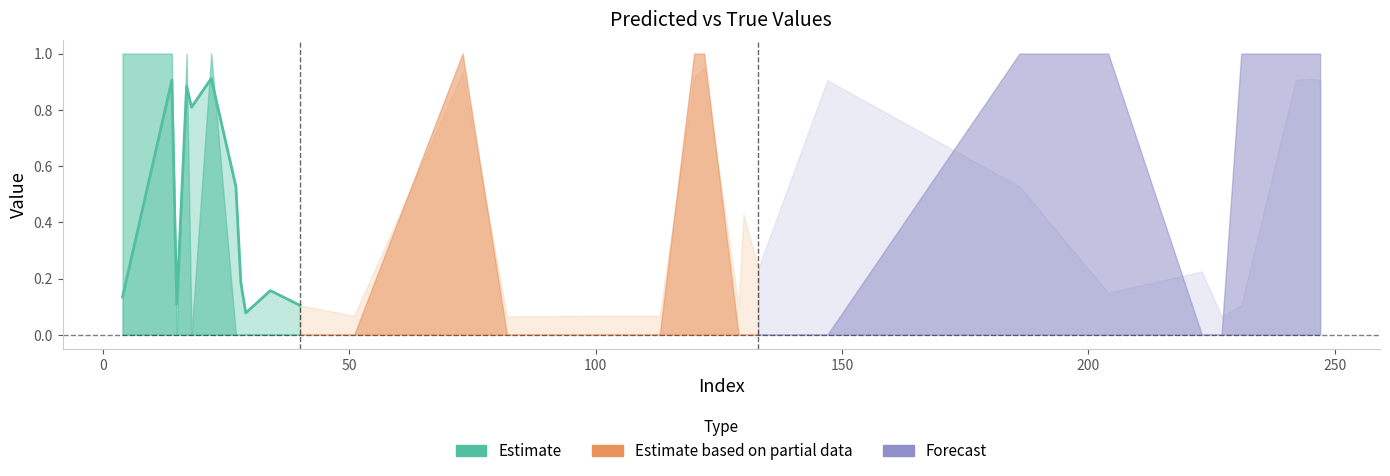

Is it true that y_pred equals 0.2 at 34?

True